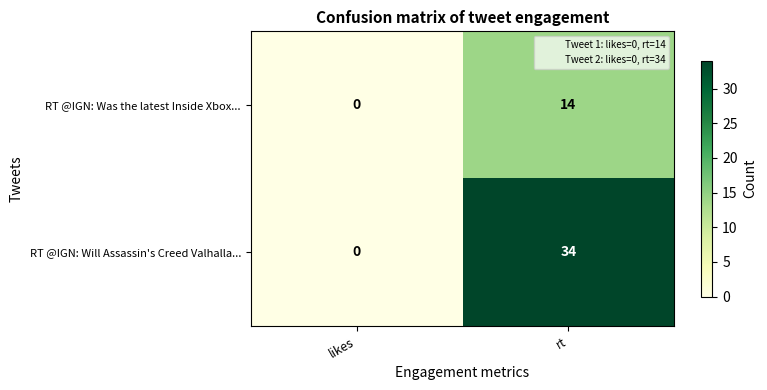

Between likes and rt, which series saw the biggest shift?

RT @IGN: Will Assassin's Creed Valhalla...